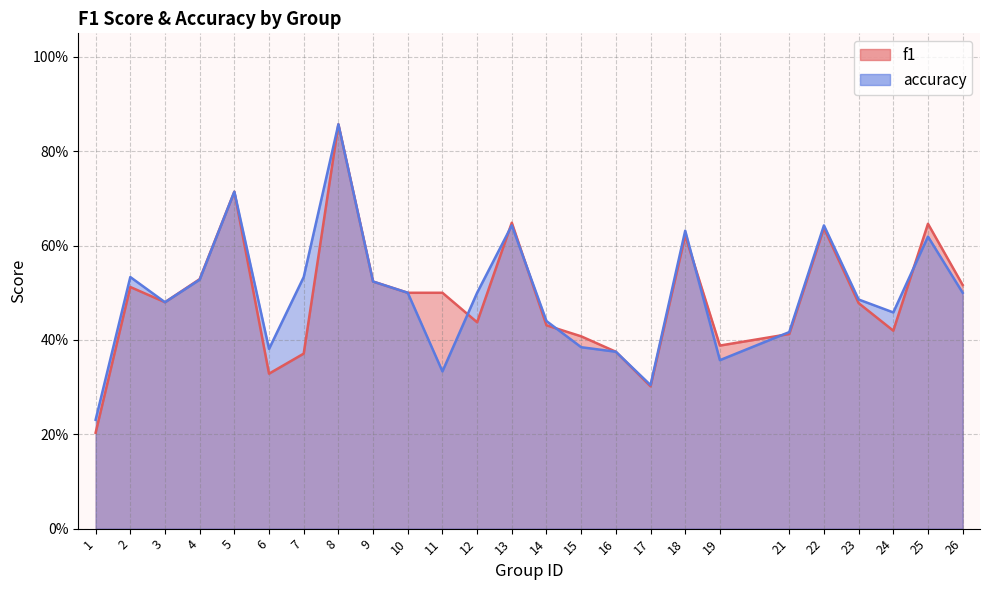

Rank the series at 11 from lowest to highest value.

accuracy, f1